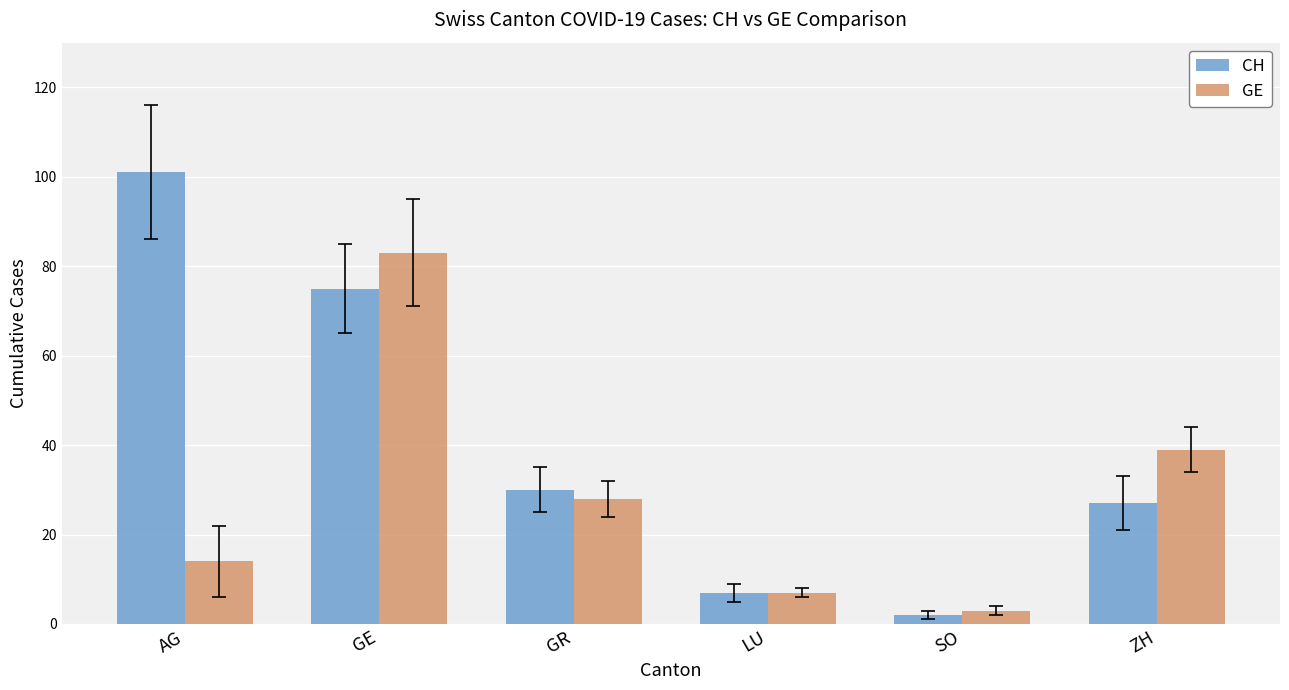

At which category does the chart reach its peak across all series?

AG